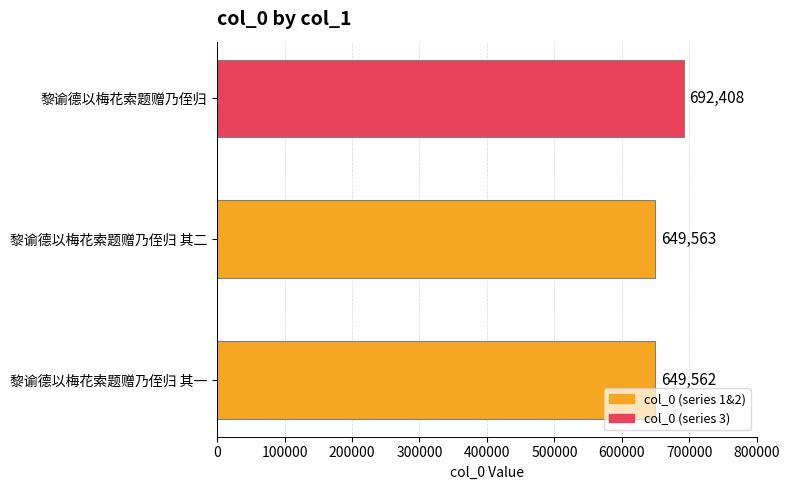

At which label is the value closest to 670985?

黎谕德以梅花索题赠乃侄归 其二